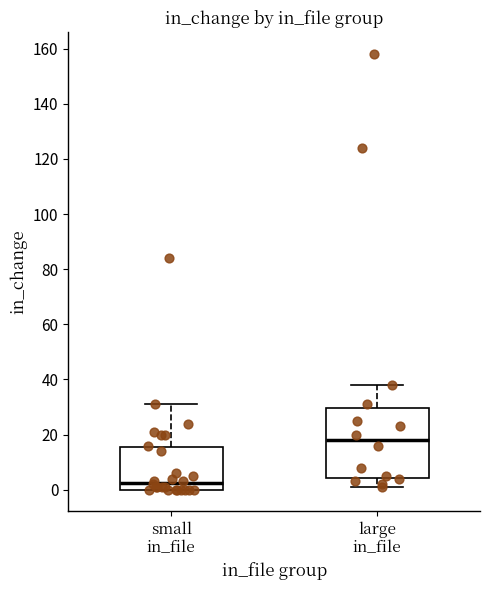

Which box's median line is the highest?

large in_file